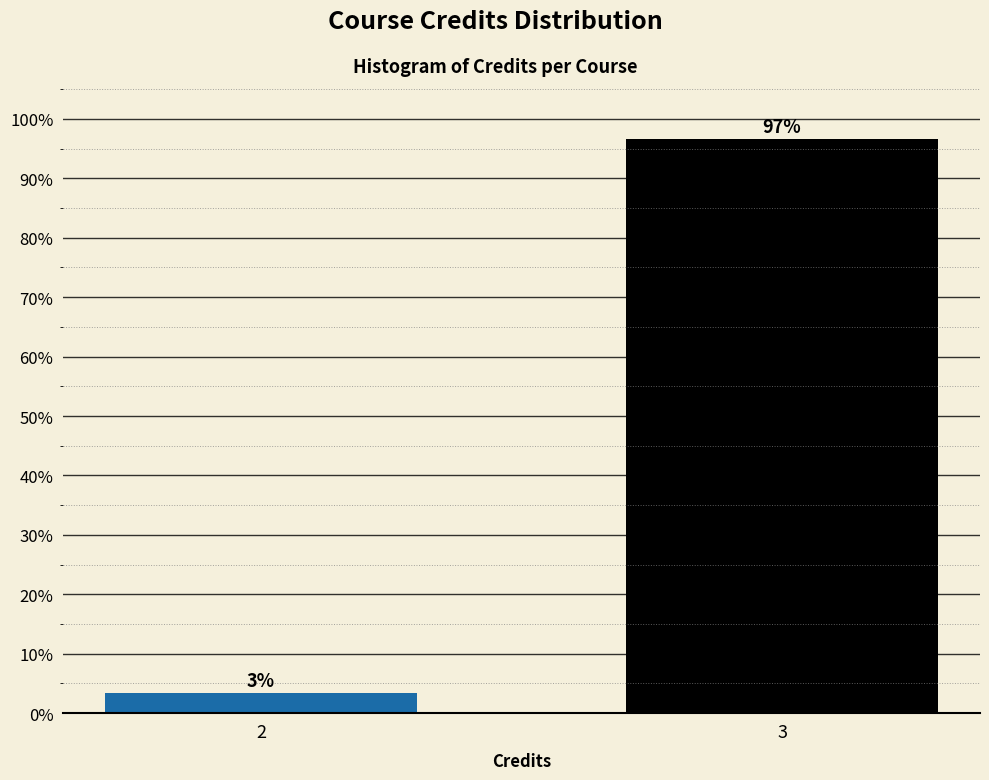

Is it true that the value at 3 is 96.6?

True